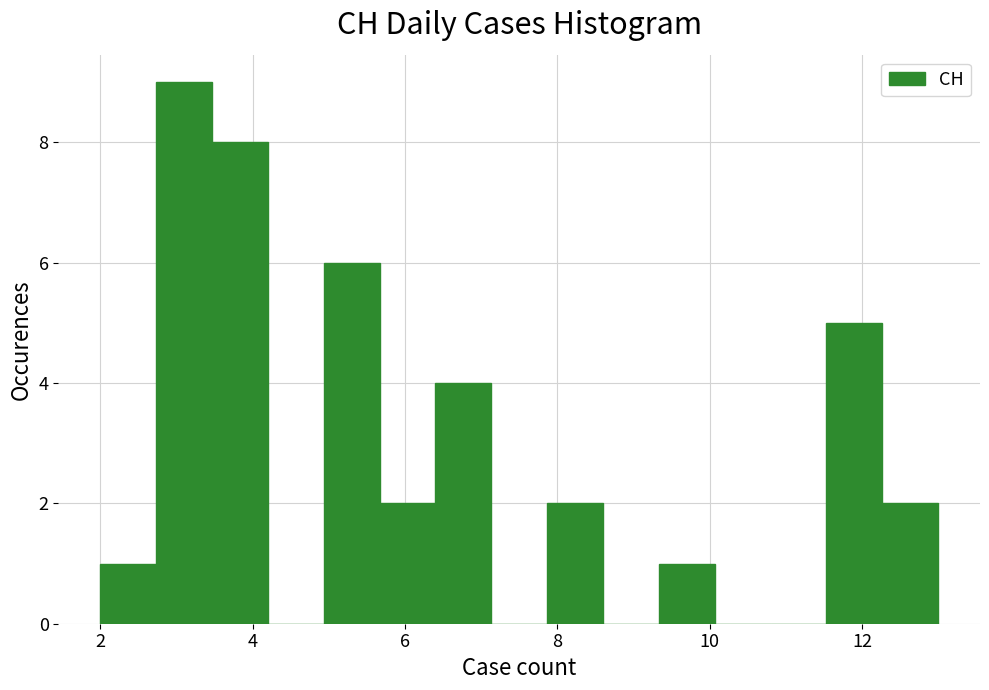

Read against the x-axis, roughly where is the centre of the tallest bar?

3.2